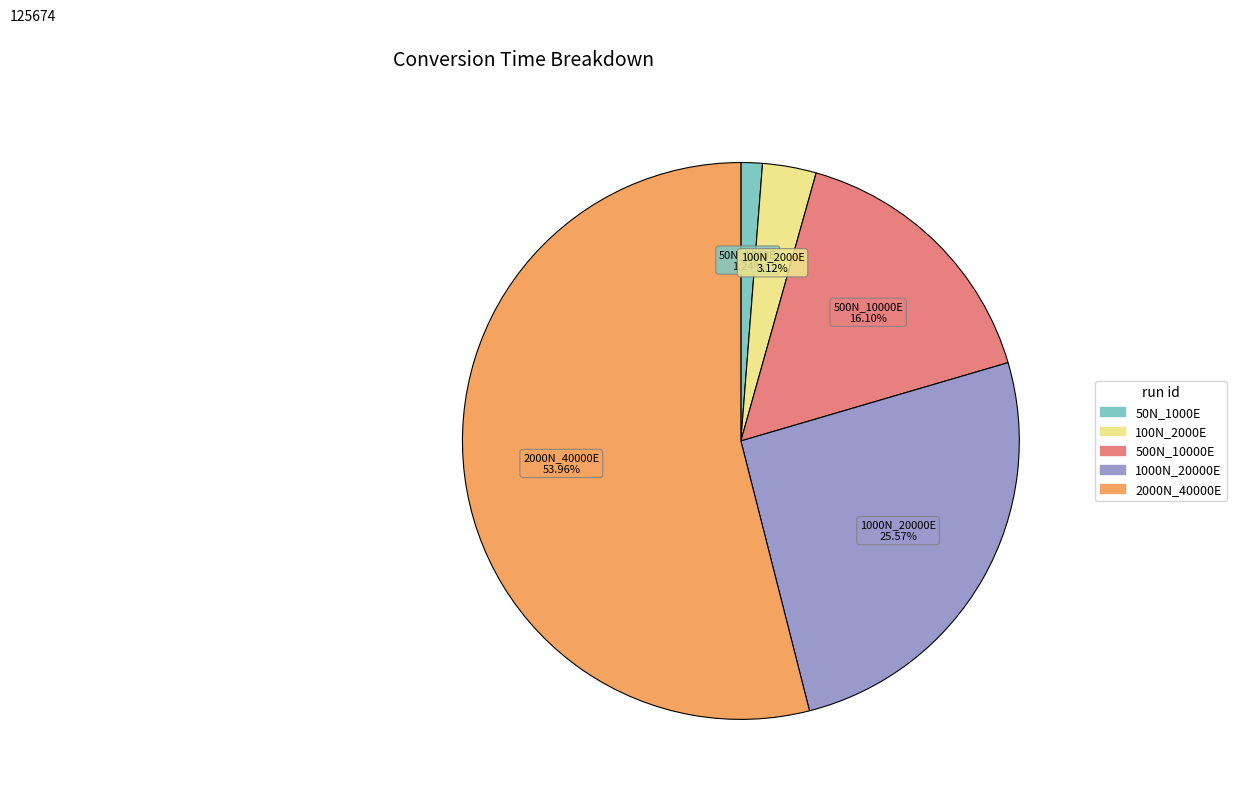

Is there any slice that represents more than half of the pie?

Yes